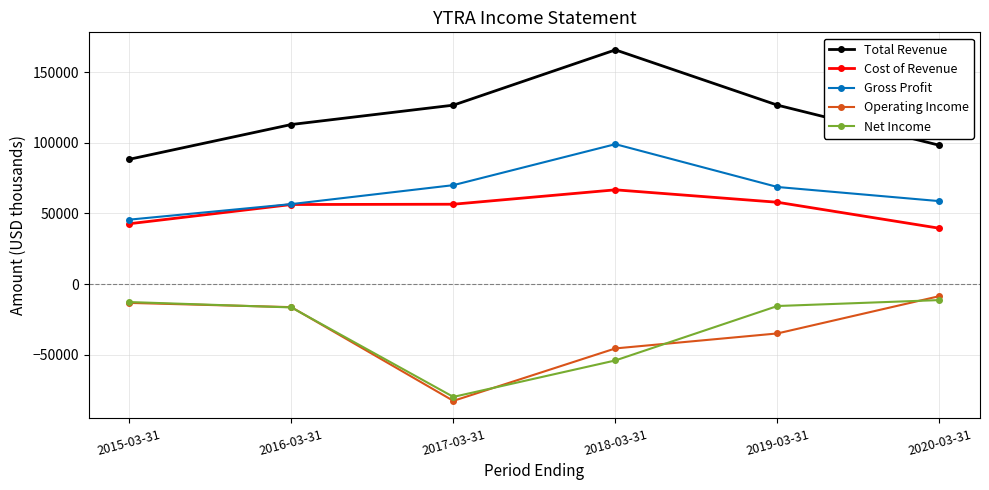

Where is the first local maximum for Gross Profit?

2018-03-31